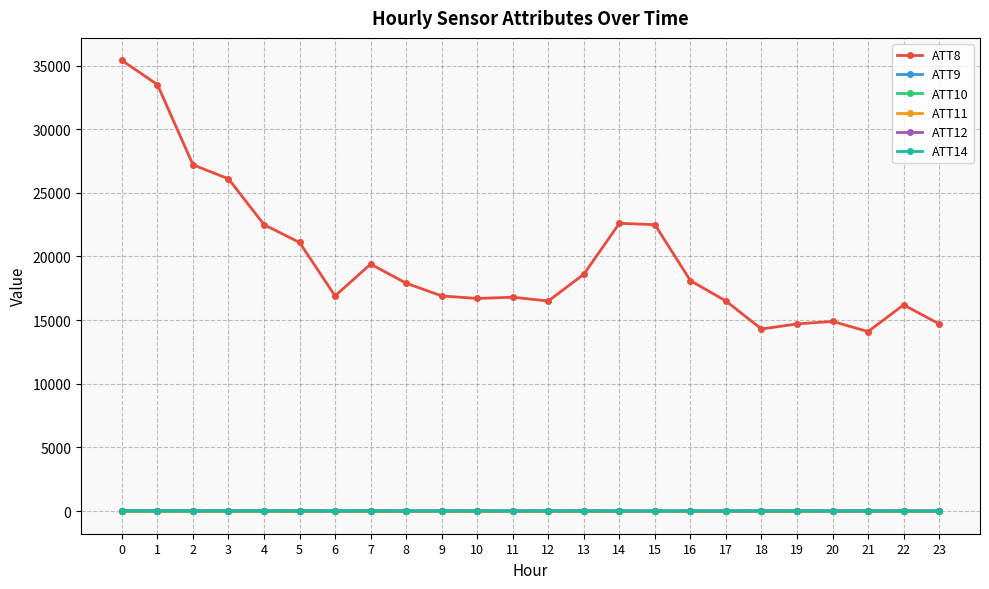

Is this an area chart (filled region under the line)?

No